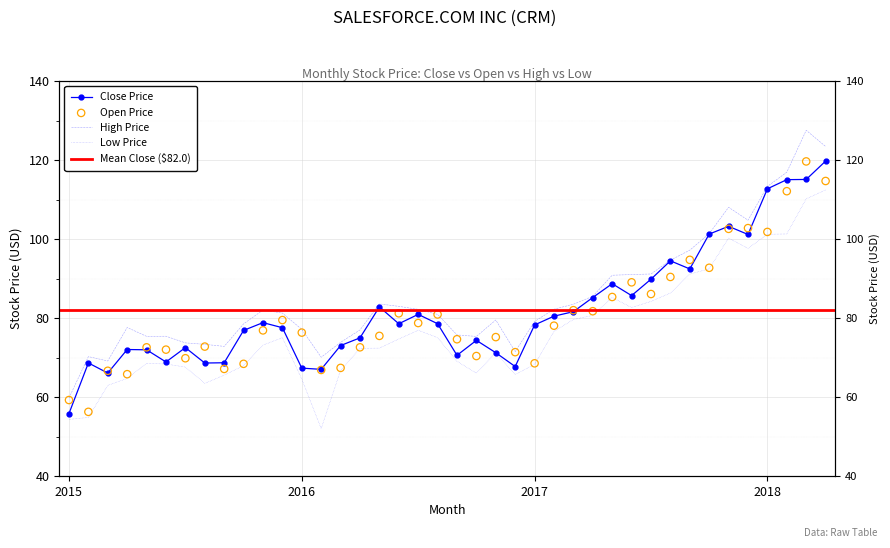

What are all the series names shown in the legend?

close_price, open_price, high_price, low_price